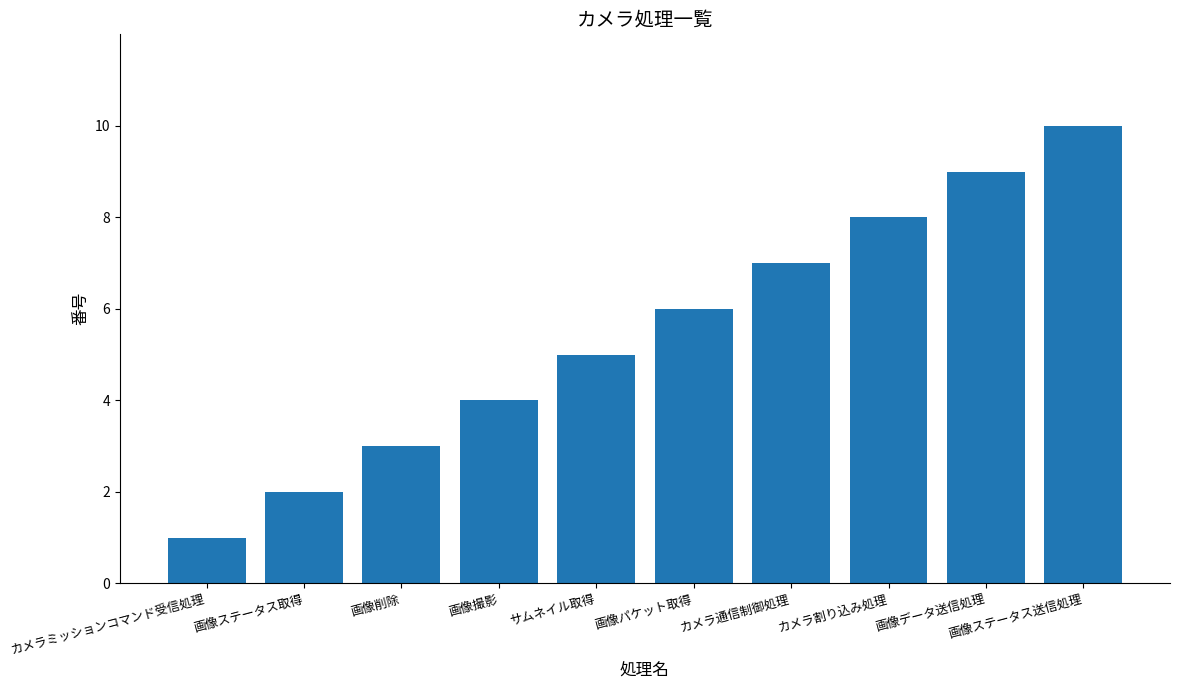

List the labels in order of value, smallest first.

カメラミッションコマンド受信処理, 画像ステータス取得, 画像削除, 画像撮影, サムネイル取得, 画像パケット取得, カメラ通信制御処理, カメラ割り込み処理, 画像データ送信処理, 画像ステータス送信処理